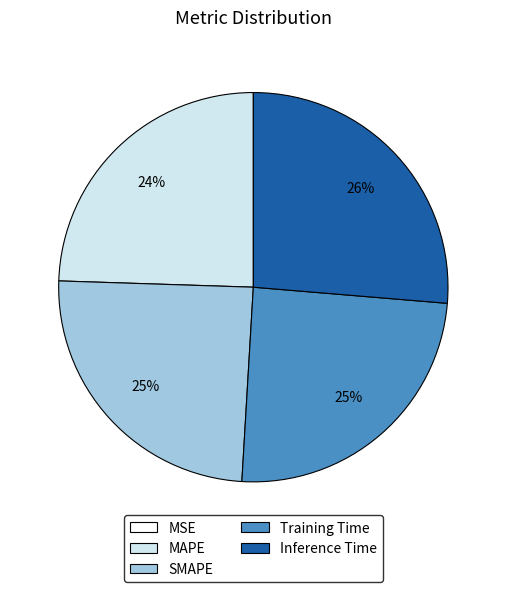

True or false: SMAPE accounts for 17% of the total.

False